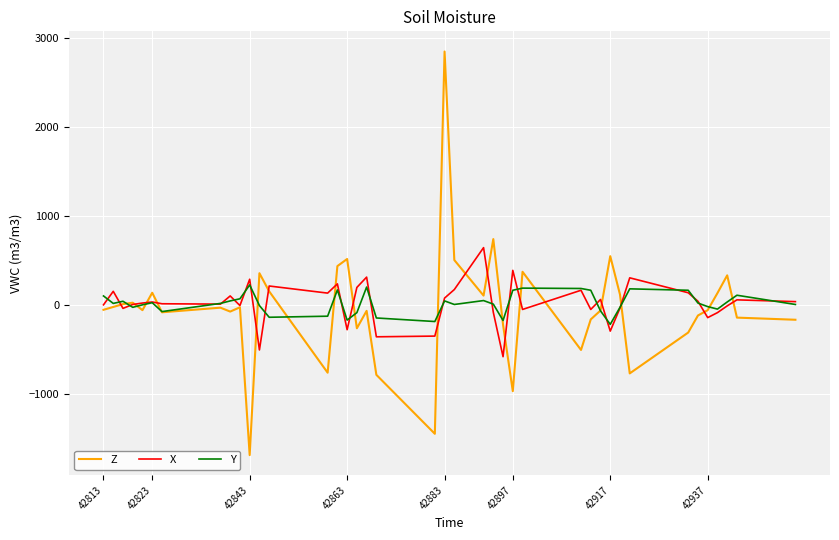

Which series has the widest spread of values?

Z